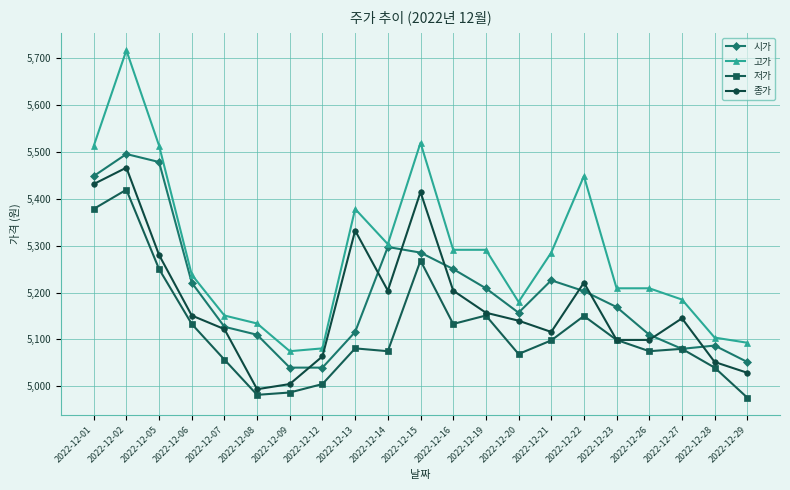

What is the sum of the 저가 values at 2022-12-15 and 2022-12-05?

10518